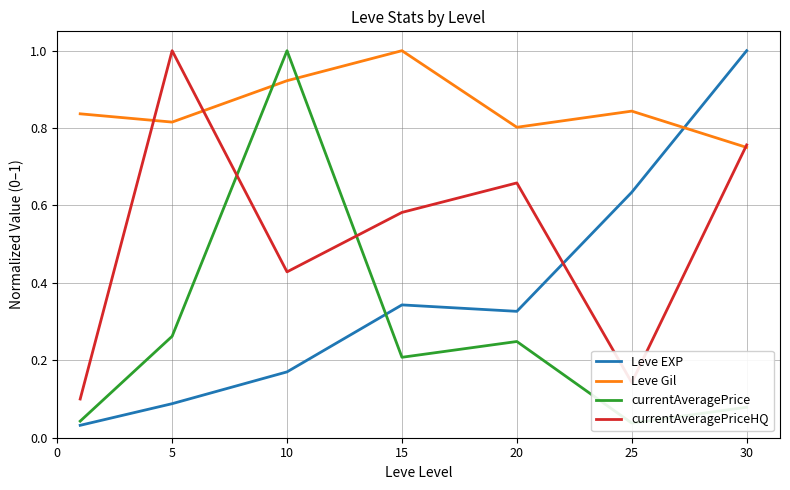

Count the Leve Gil values in the range 0 to 1.

7